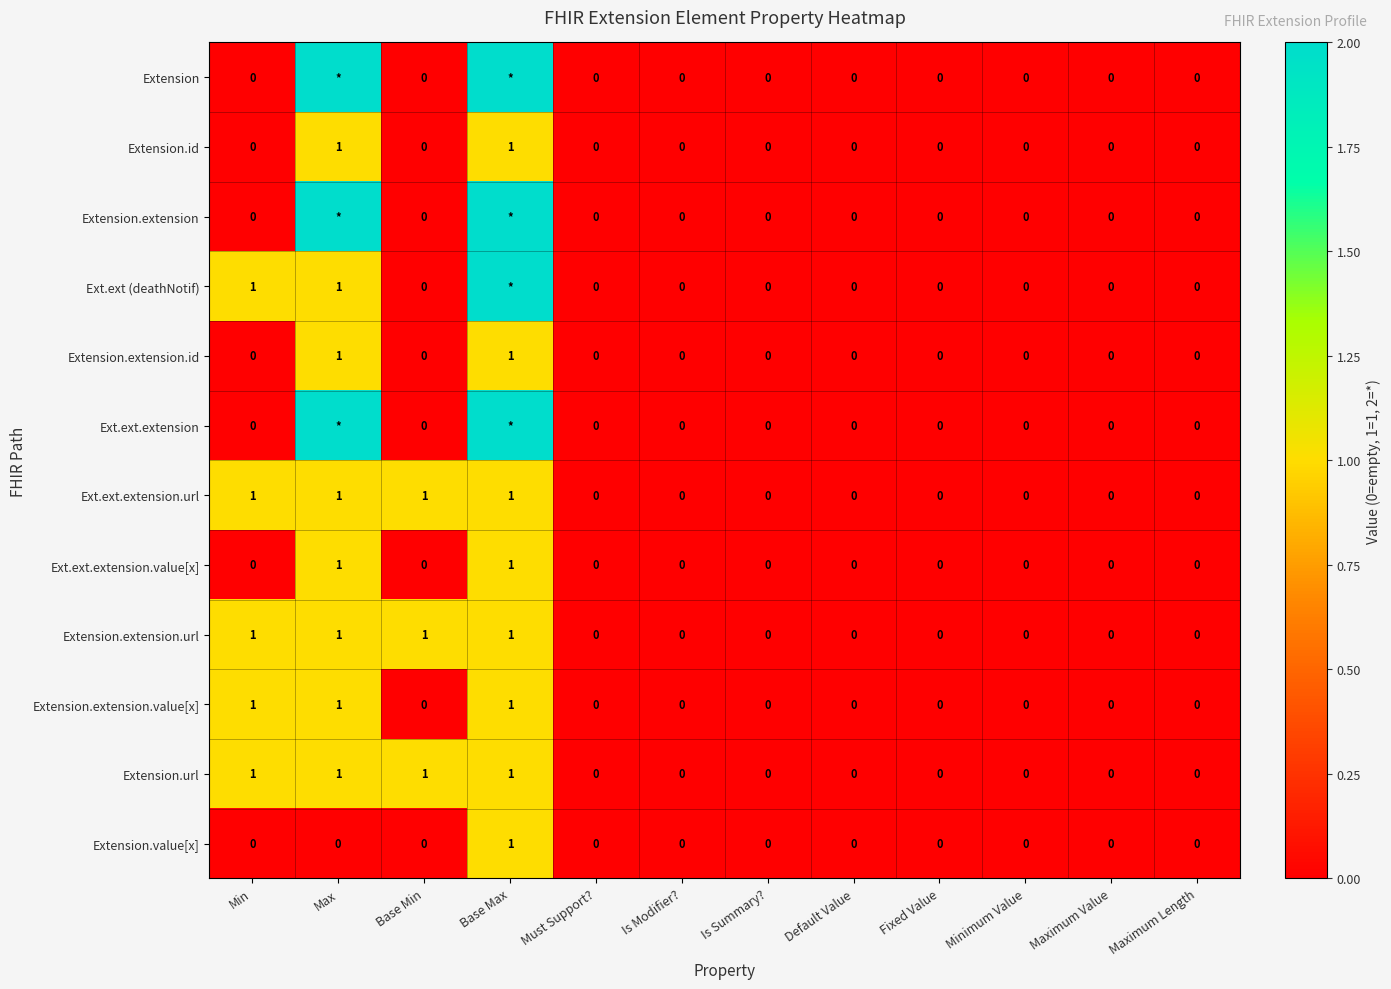

The value of Extension.url at Maximum Value is 0. True or false?

True